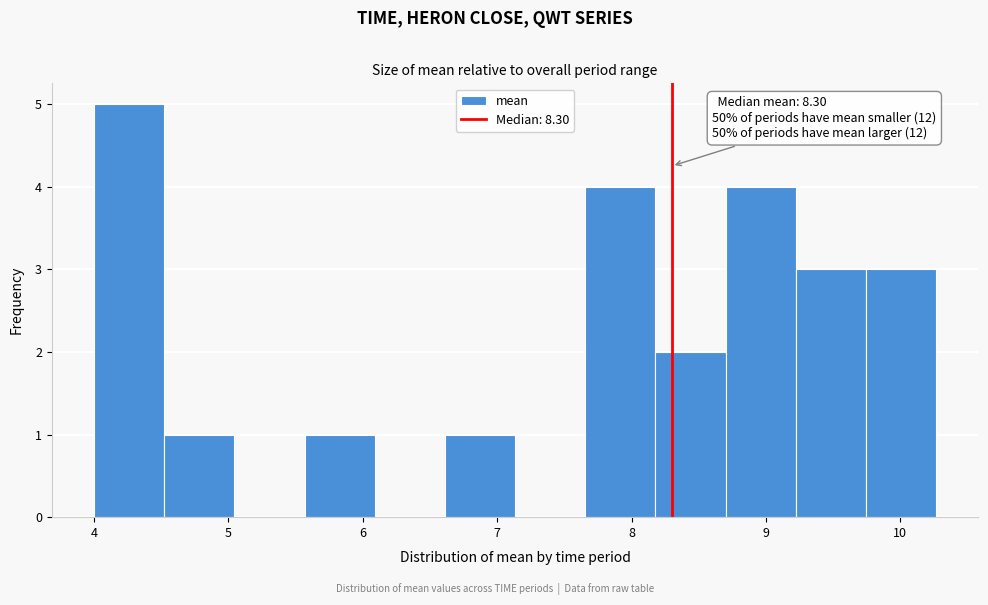

Which range on the x-axis has the tallest bar?

4.0 to 4.5